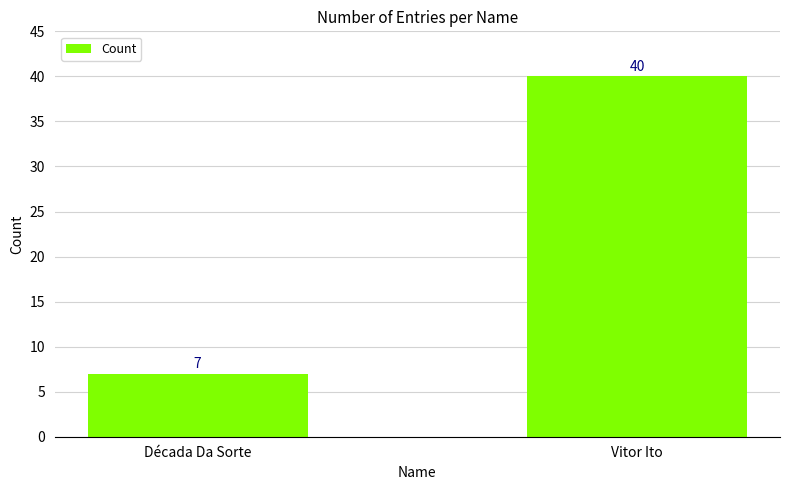

How many data points are less than 40?

1